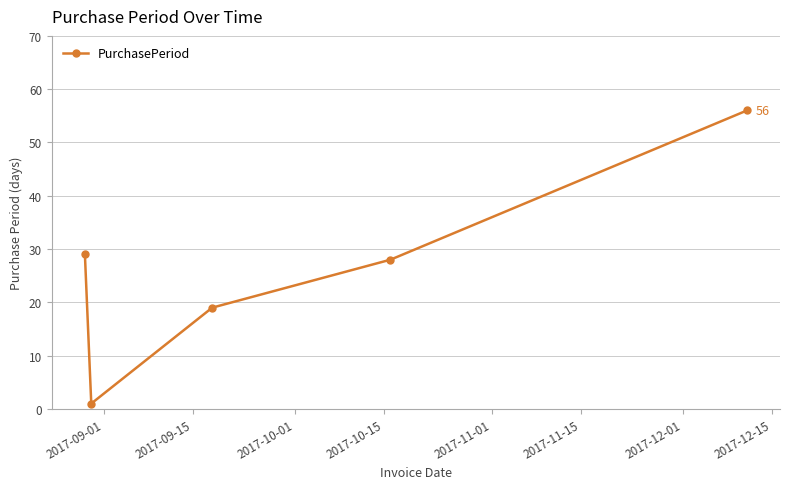

What is the difference between the maximum and minimum values?

55